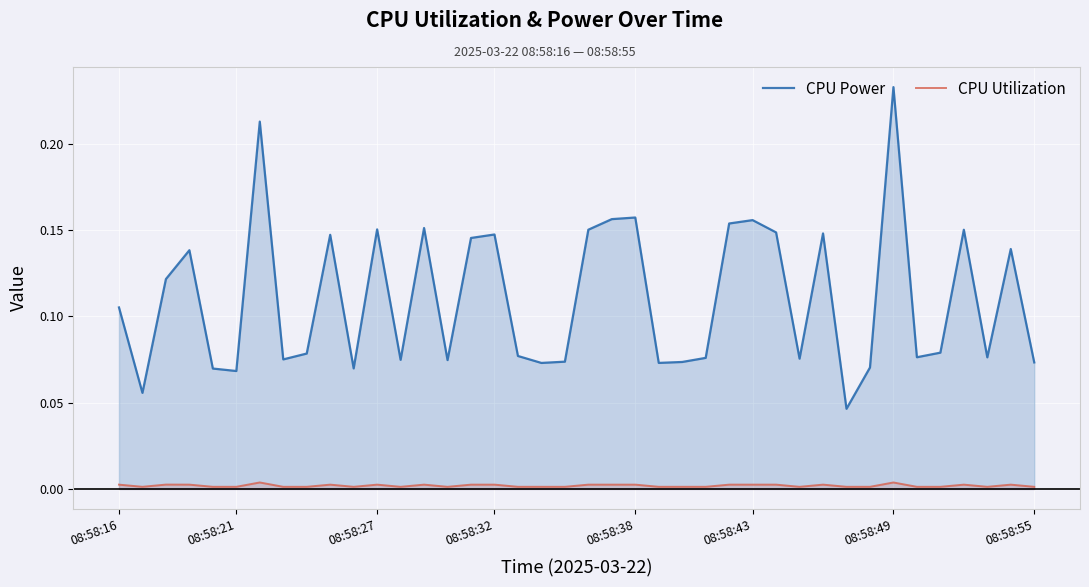

True or false: CPU Power has a value of 0.2 at 38.

False